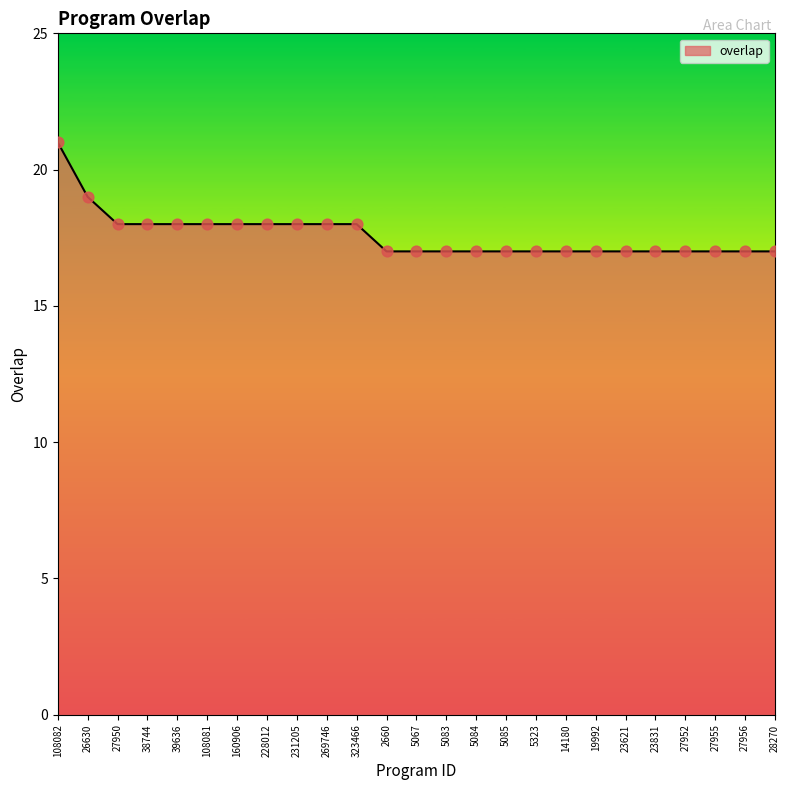

Which has a higher value, 23831 or 39636?

39636